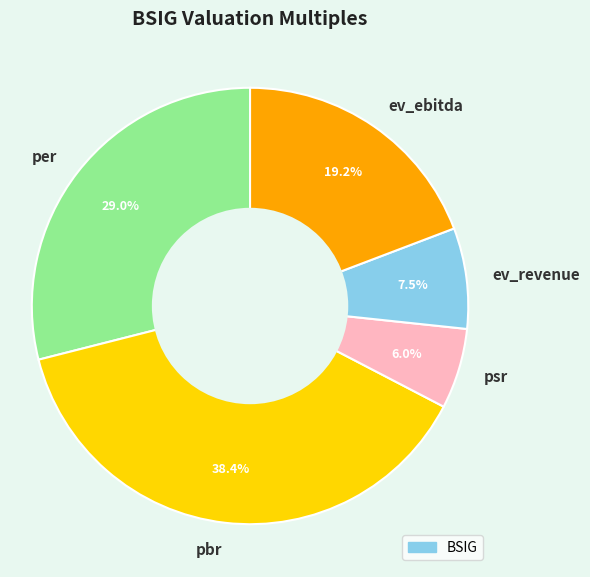

Combined, what portion of the pie is psr and pbr?

44.4%